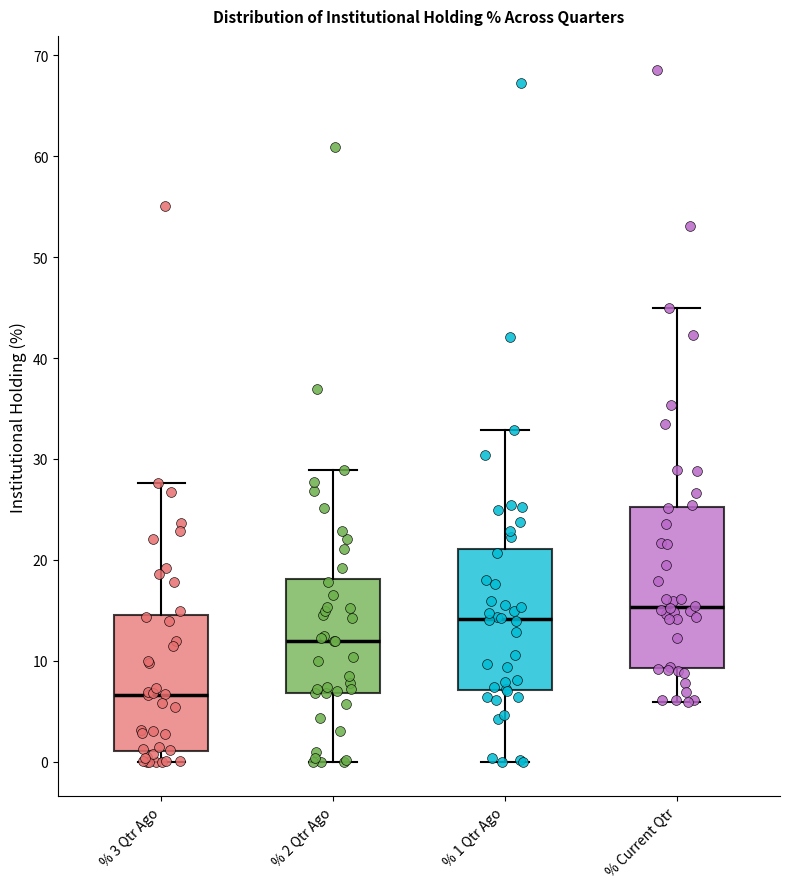

Where does the lower whisker of the box for % Current Qtr end on the y-axis? The values are not printed on the chart, so give them approximately, as read against the axis.

6